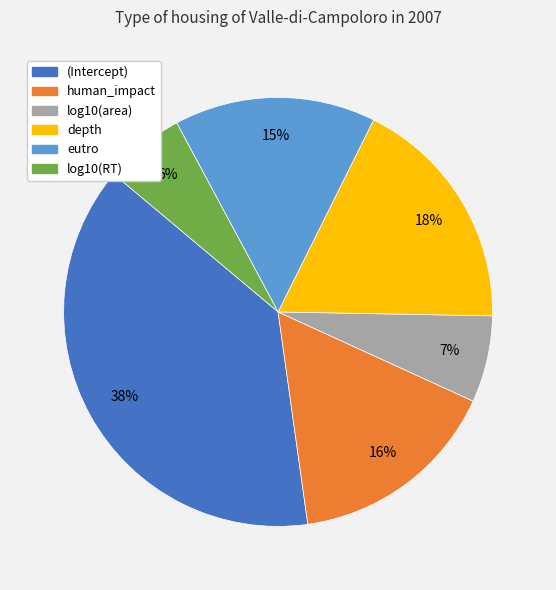

What is the largest slice in the pie chart?

(Intercept)